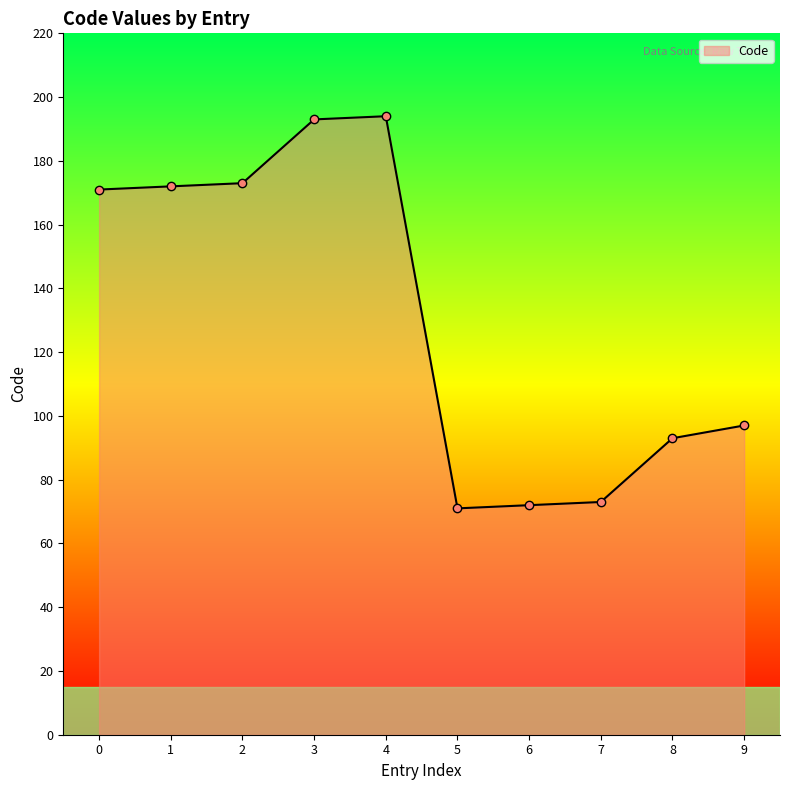

What is the value of the 10th point from the left?

97